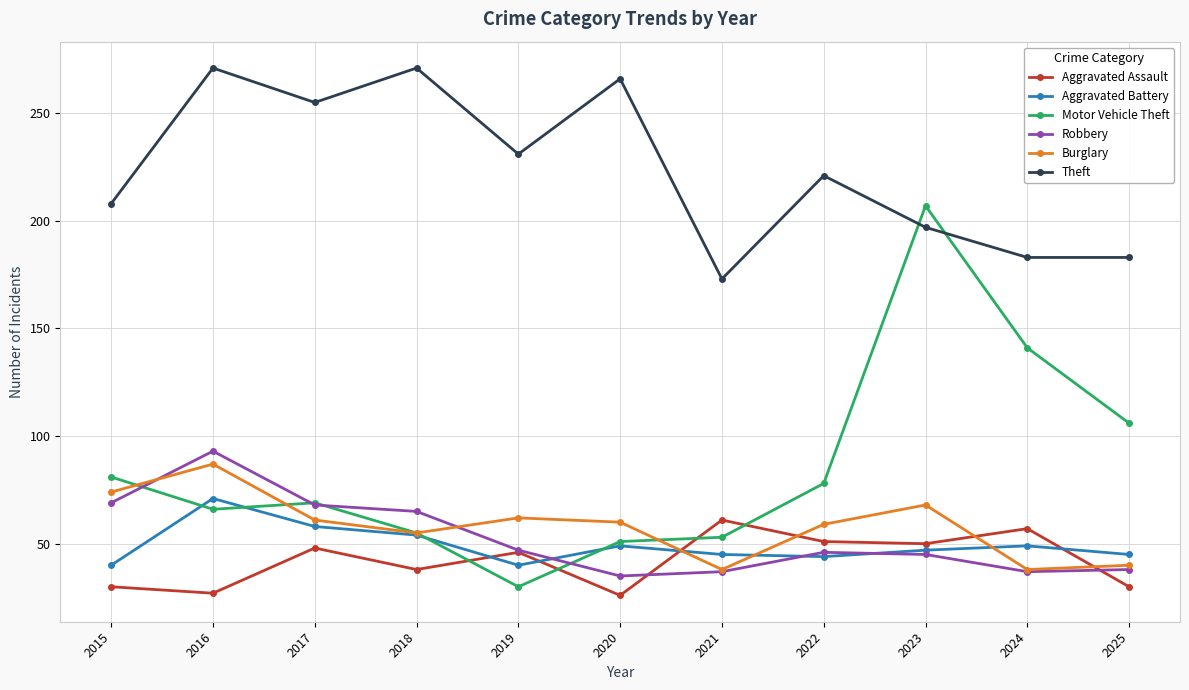

How many interior local peaks does the Theft series have?

4